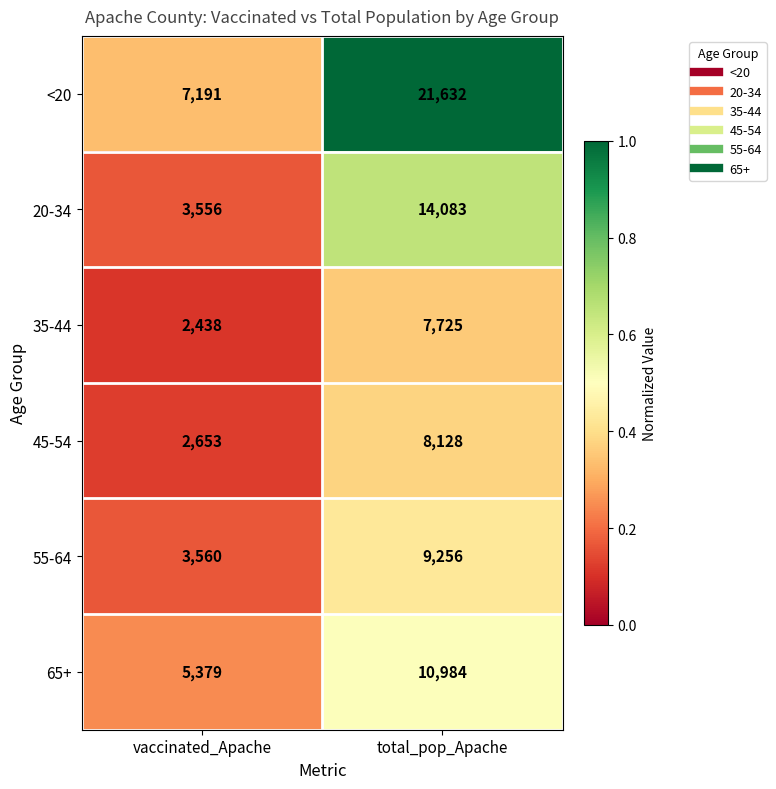

How many series are shown in this chart?

6